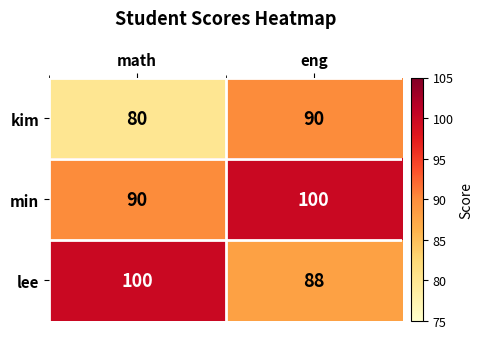

What is the sum of the lee values at math and eng?

188